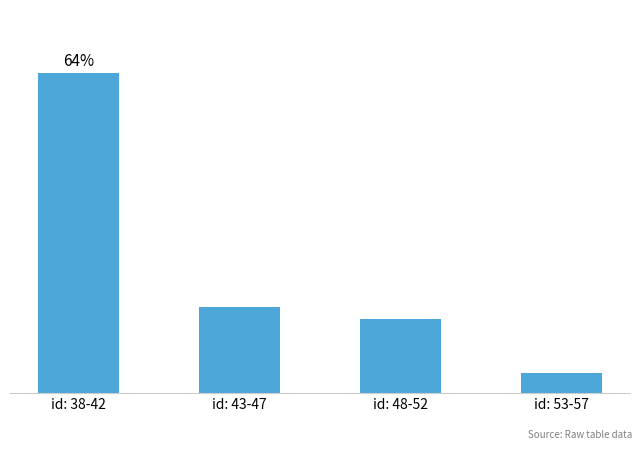

Which label corresponds to the smallest value in the chart?

id: 53-57